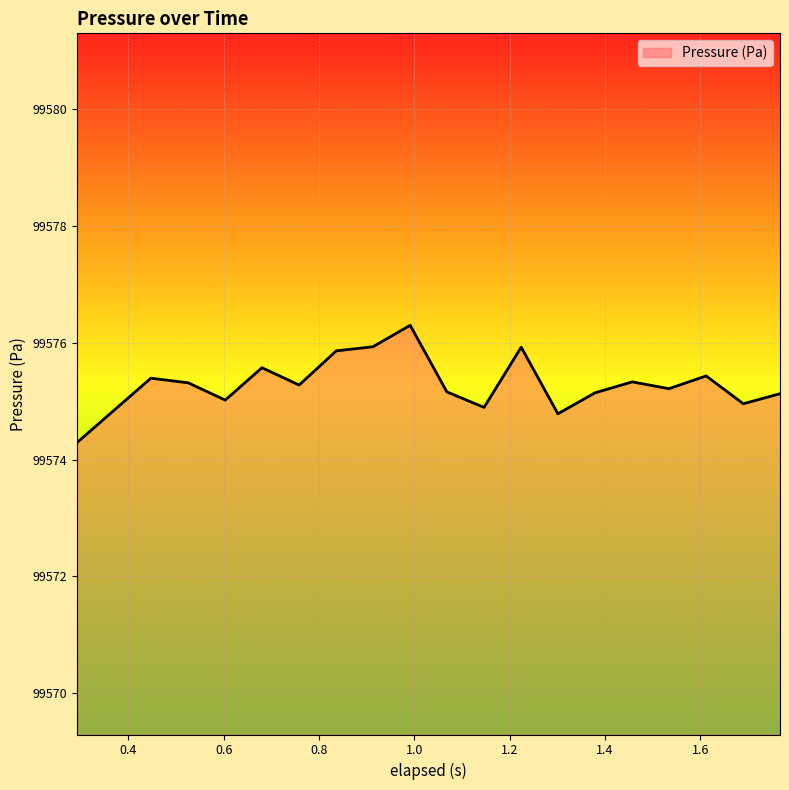

What is the difference between the maximum and minimum values?

2.0